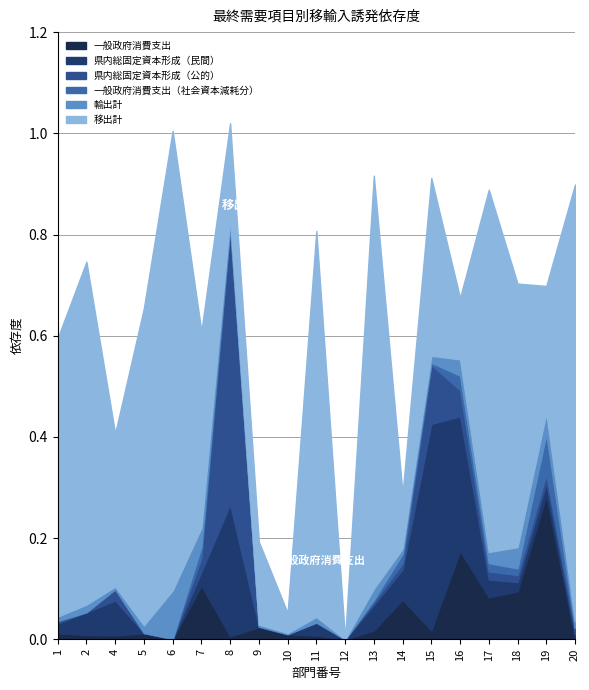

How many lines are shown in the chart?

6